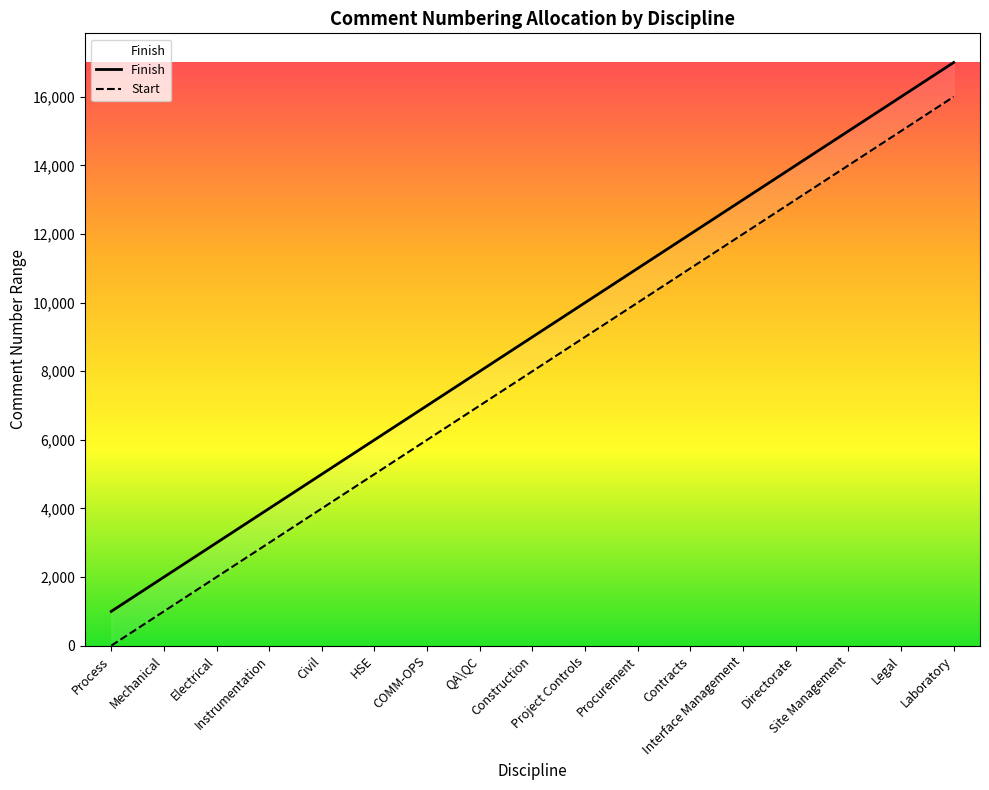

Which series has the largest total across all categories?

Finish